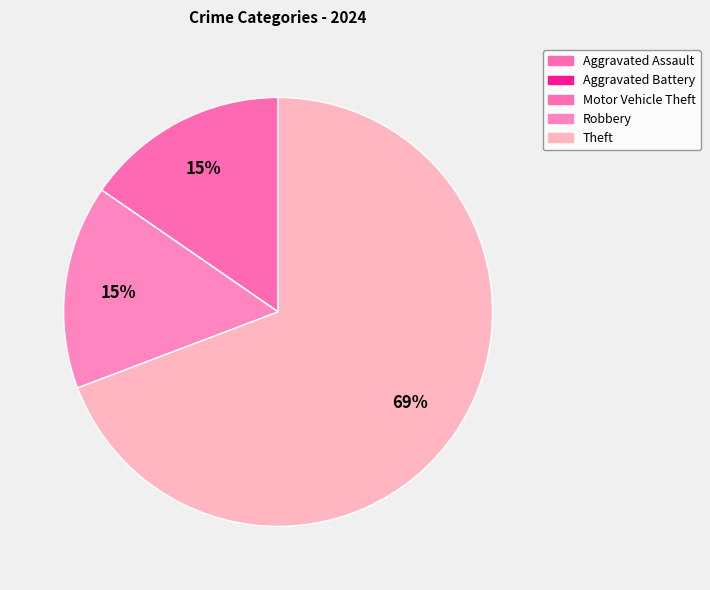

Count the number of slices in the pie.

5